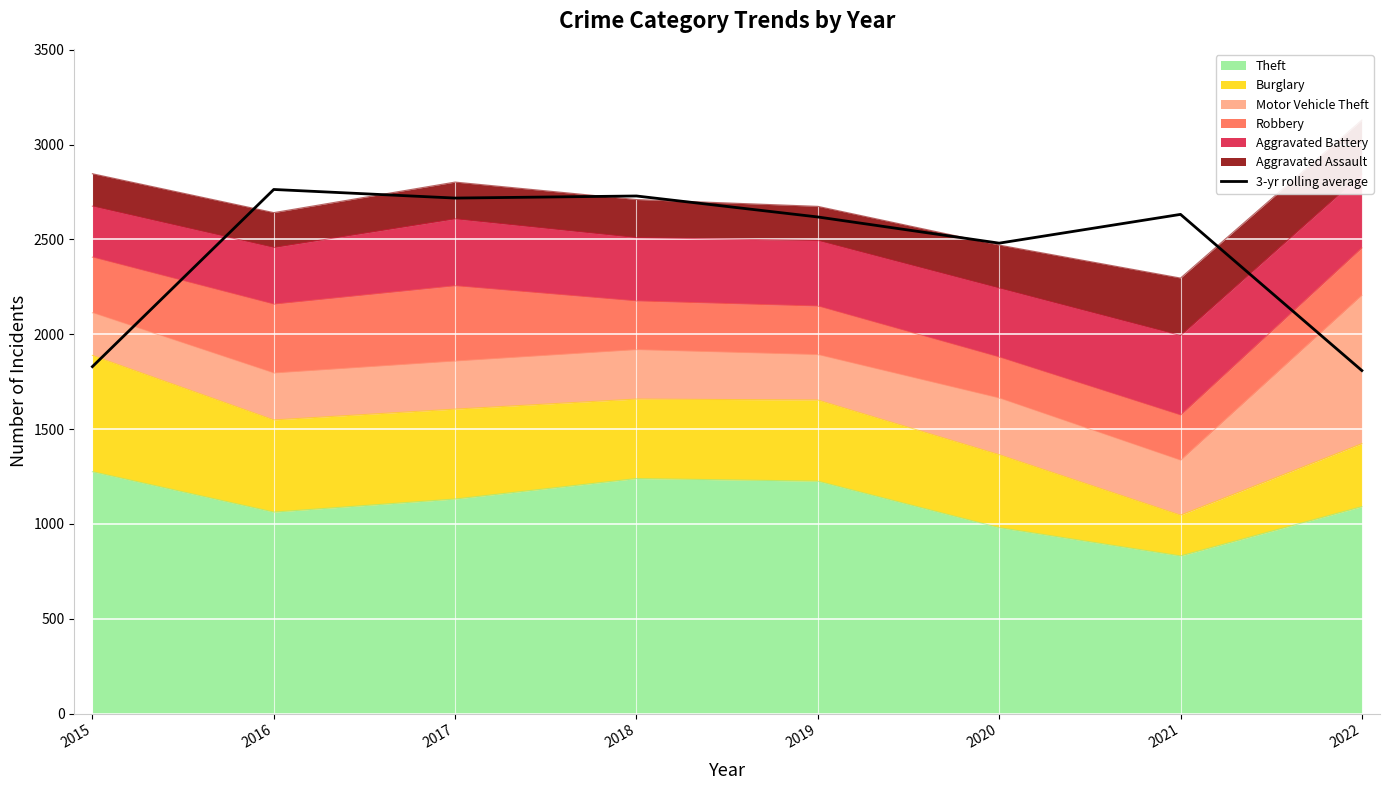

Rank the categories by value from lowest to highest.

2022, 2015, 2020, 2019, 2021, 2017, 2018, 2016